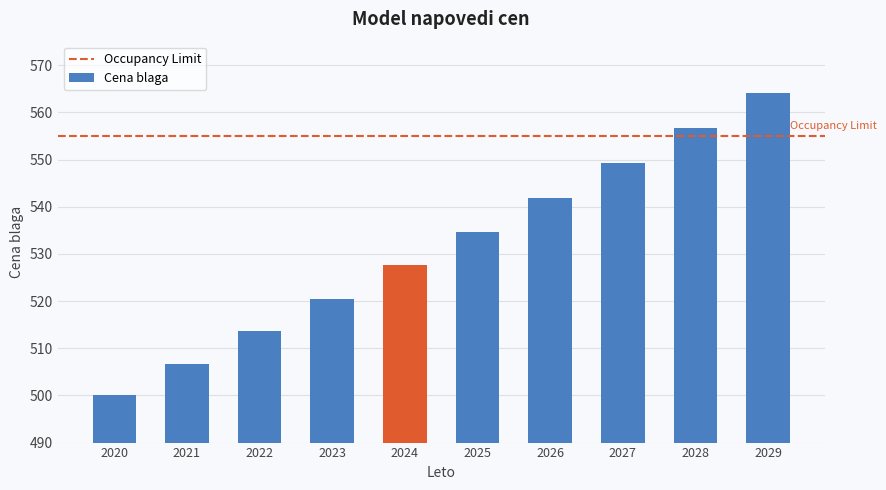

What is the ratio of the value at 2024 to the value at 2027?

1.0